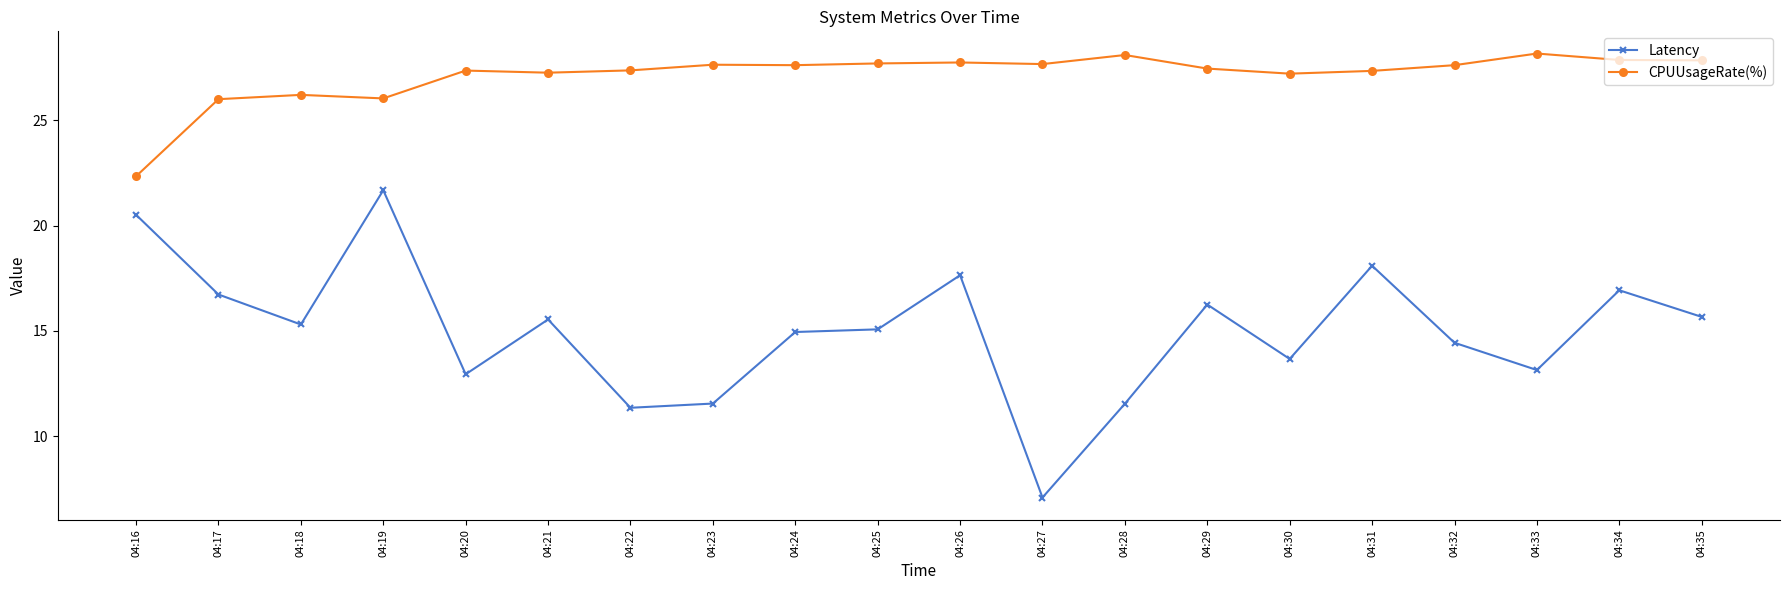

List the series in order of their peak value, lowest first.

Latency, CPUUsageRate(%)